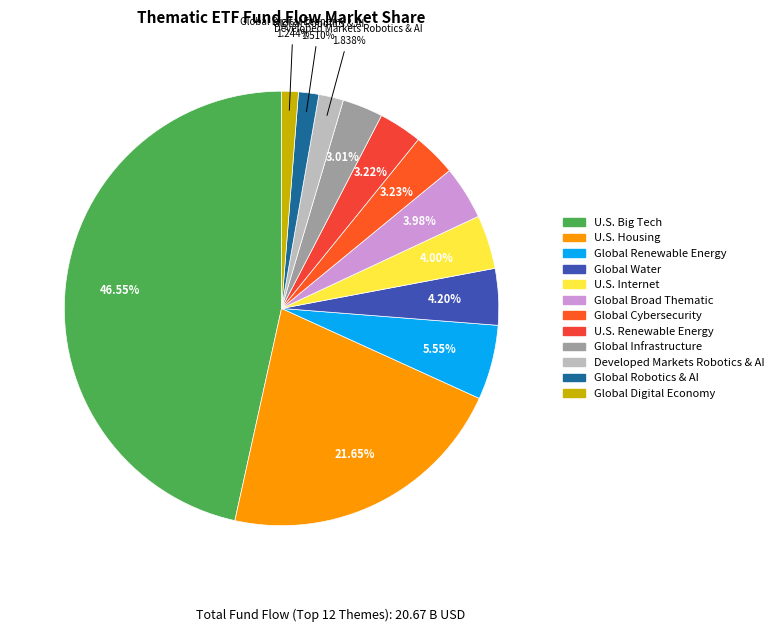

How many segments does this pie chart have?

12